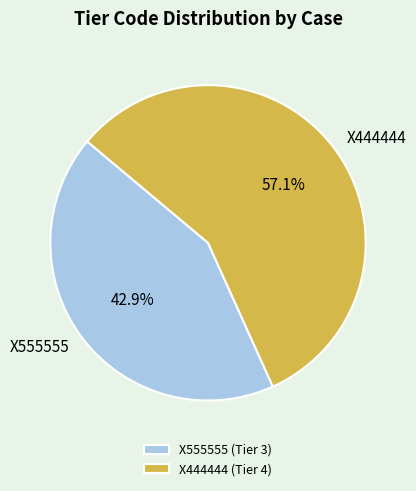

Is it true that X555555 is 43% of the pie?

True